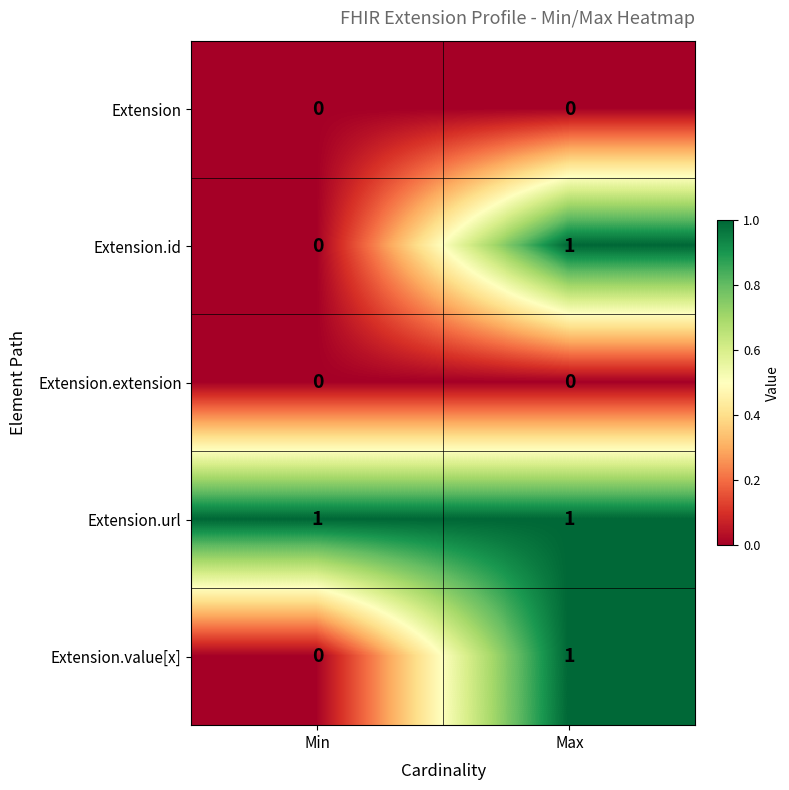

Which series has the largest total across all categories?

Extension.url